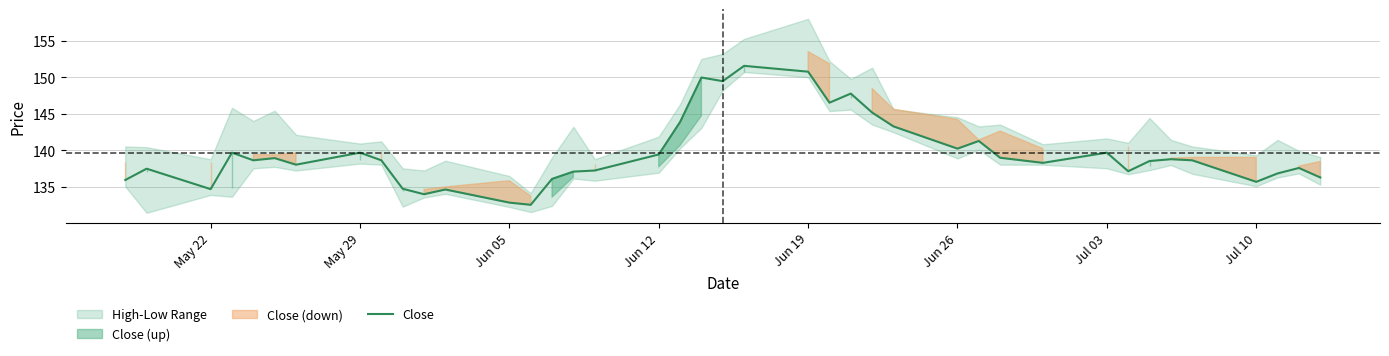

What is the value of the 31st point from the left?

138.2